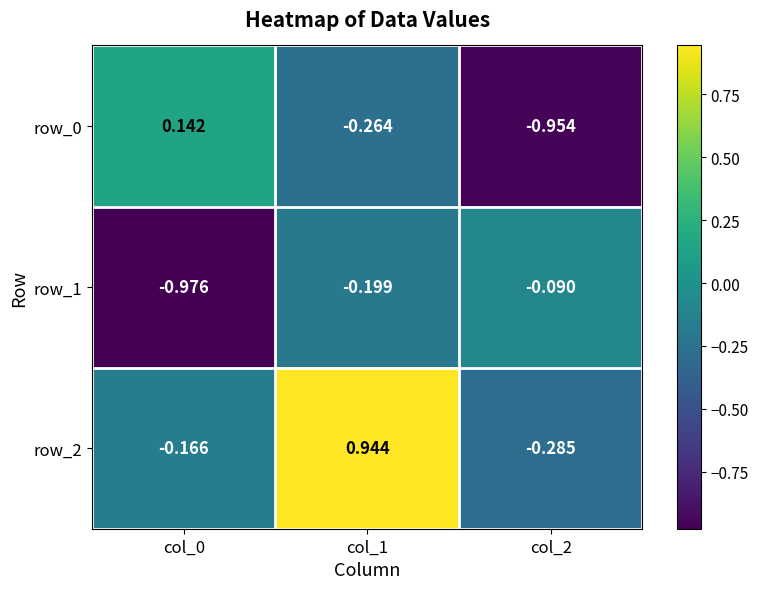

How many distinct data groups are displayed?

3